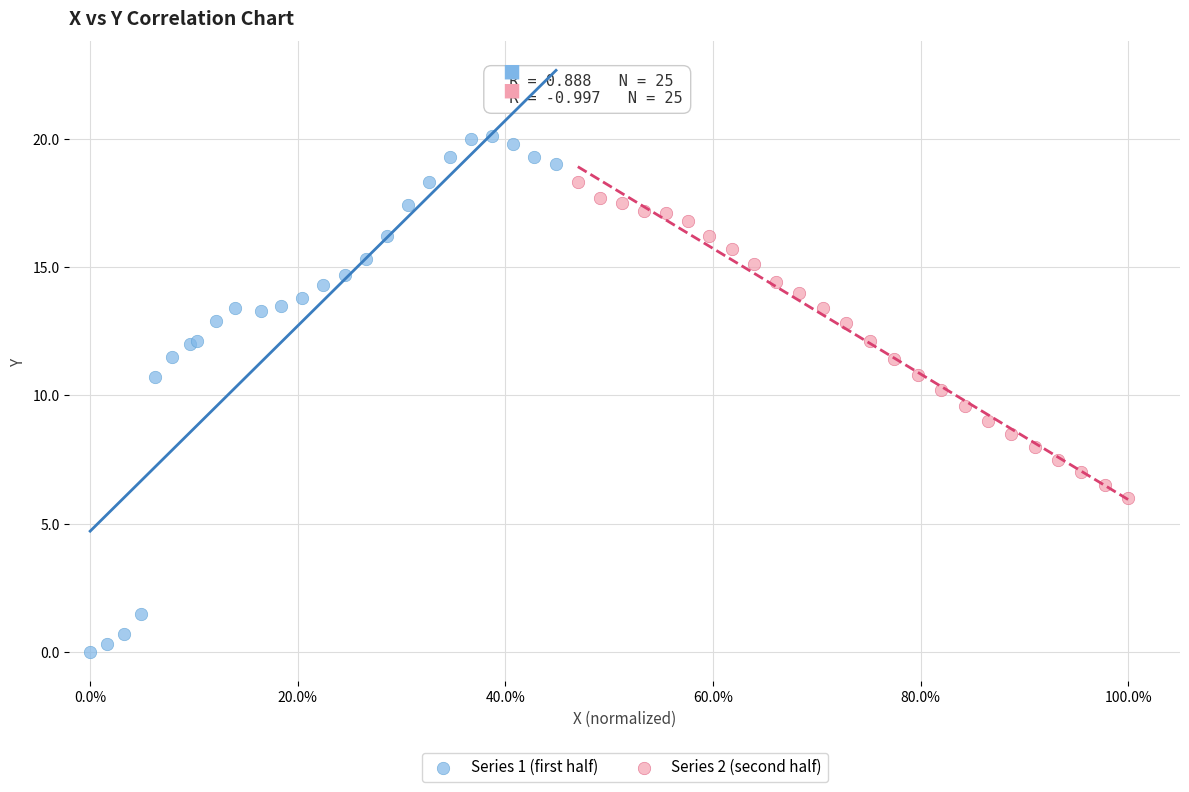

What are all the series names shown in the legend?

Series 1 (first half), Series 2 (second half)